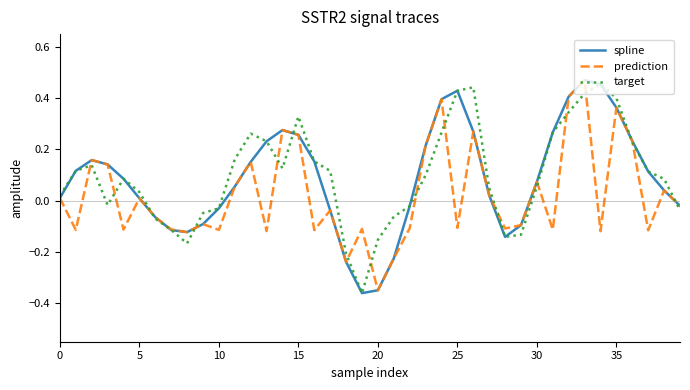

What is the minimum value shown in the chart?

-0.4